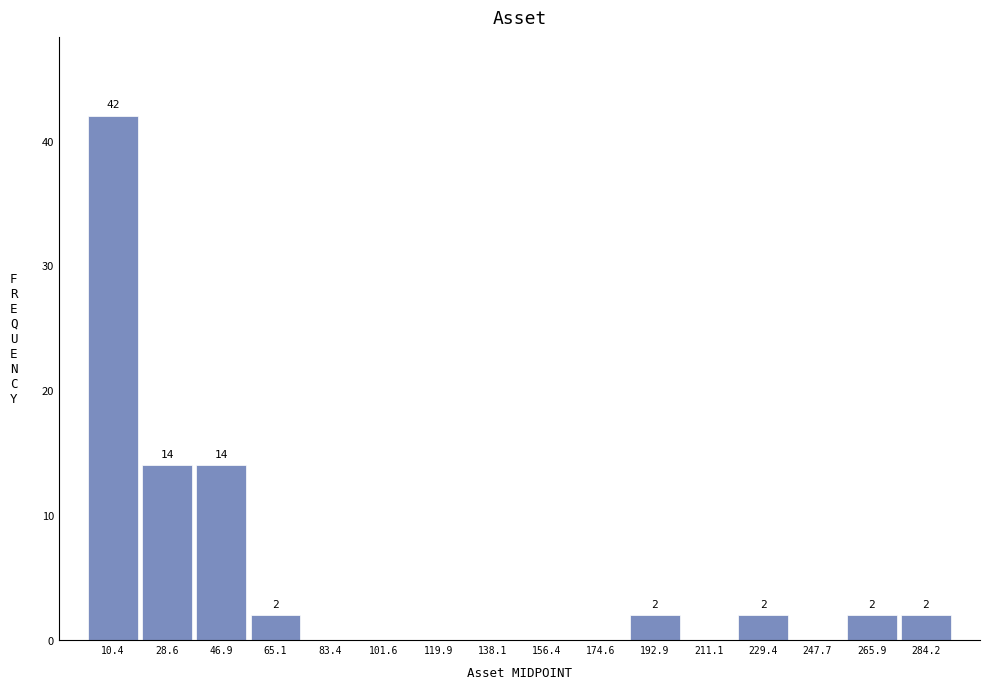

Which range on the x-axis has the tallest bar?

2 to 20